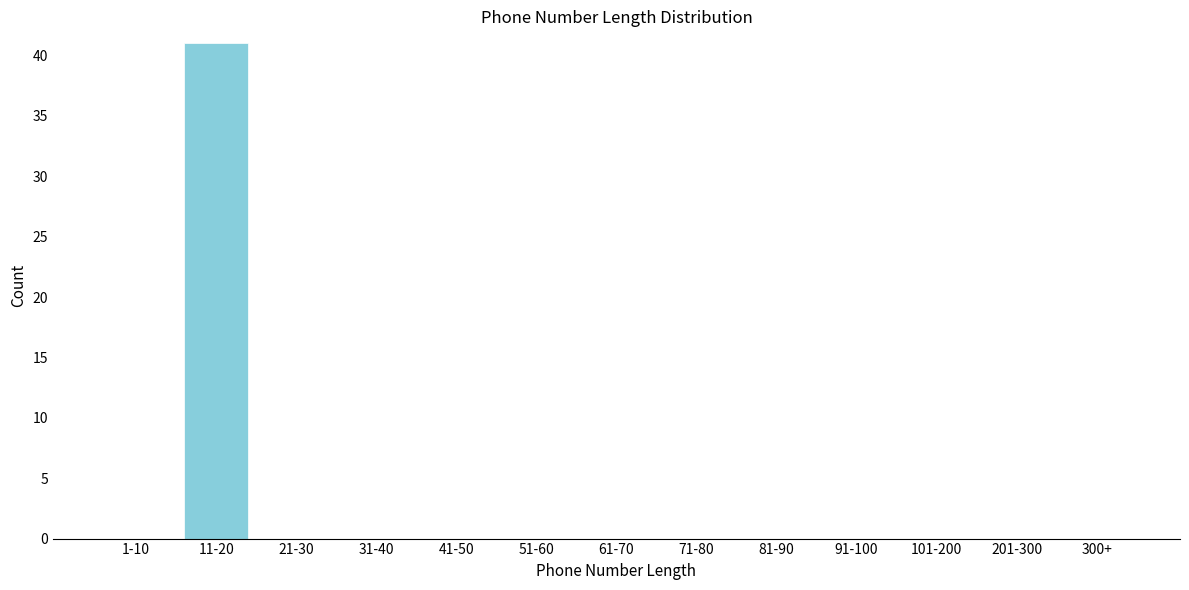

Reading right to left, transcribe all the data shown in this chart.

300+=0	201-300=0	101-200=0	91-100=0	81-90=0	71-80=0	61-70=0	51-60=0	41-50=0	31-40=0	21-30=0	11-20=41	1-10=0